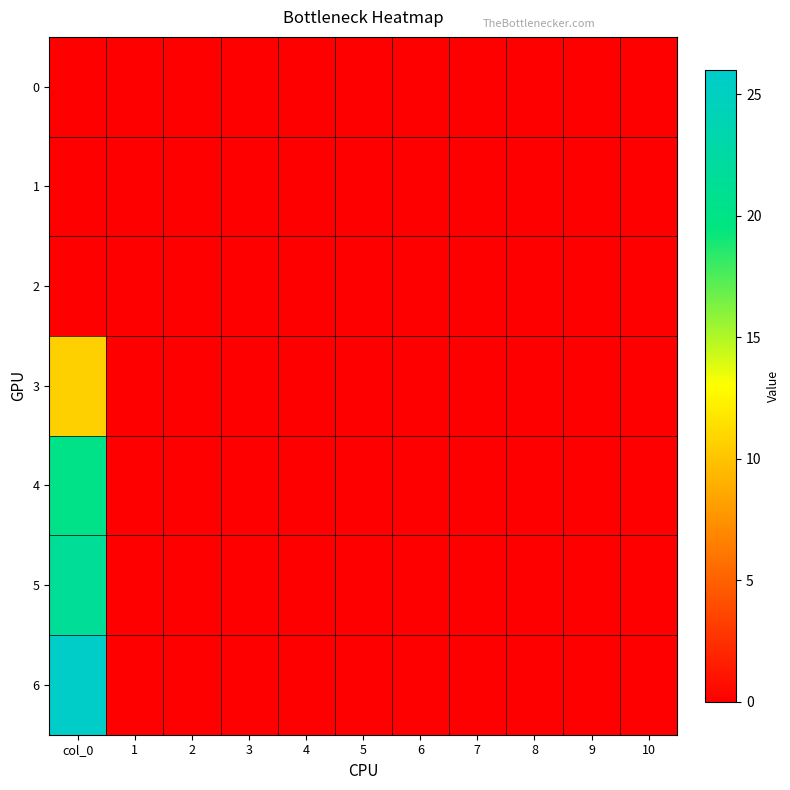

Reading left to right, list all the values displayed in this chart.

0: col_0=0.0	1=0.0	2=0.0	3=0.0	4=0.0	5=0.0	6=0.0	7=0.0	8=0.0	9=0.0	10=0.0
1: col_0=0.0	1=0.0	2=0.0	3=0.0	4=0.0	5=0.0	6=0.0	7=0.0	8=0.0	9=0.0	10=0.0
2: col_0=0.0	1=0.0	2=0.0	3=0.0	4=0.0	5=0.0	6=0.0	7=0.0	8=0.0	9=0.0	10=0.0
3: col_0=10.6	1=0.0	2=0.0	3=0.0	4=0.0	5=0.0	6=0.0	7=0.0	8=0.0	9=0.0	10=0.0
4: col_0=20.2	1=0.0	2=0.0	3=0.0	4=0.0	5=0.0	6=0.0	7=0.0	8=0.0	9=0.0	10=0.0
5: col_0=21.4	1=0.0	2=0.0	3=0.0	4=0.0	5=0.0	6=0.0	7=0.0	8=0.0	9=0.0	10=0.0
6: col_0=25.5	1=0.0	2=0.0	3=0.0	4=0.0	5=0.0	6=0.0	7=0.0	8=0.0	9=0.0	10=0.0